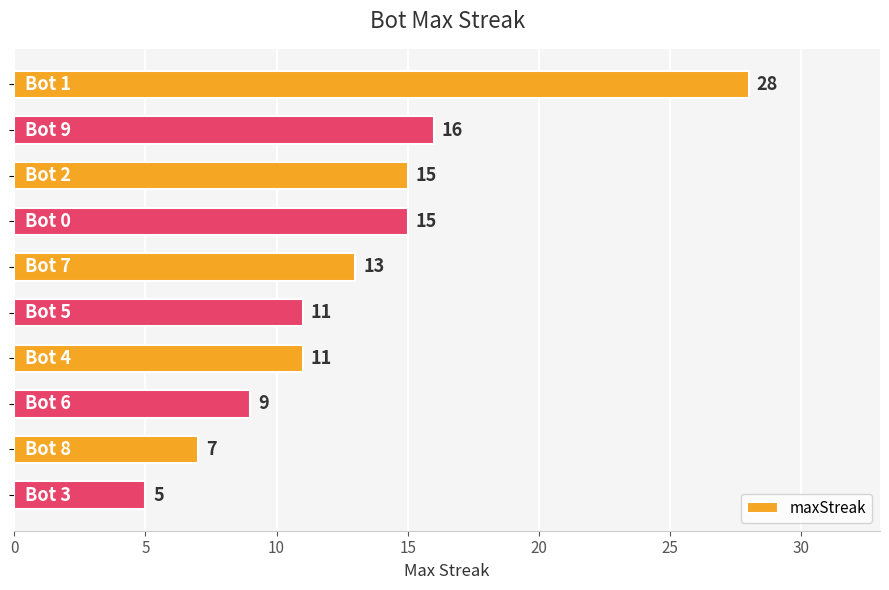

What is the difference between the maximum and minimum values?

23